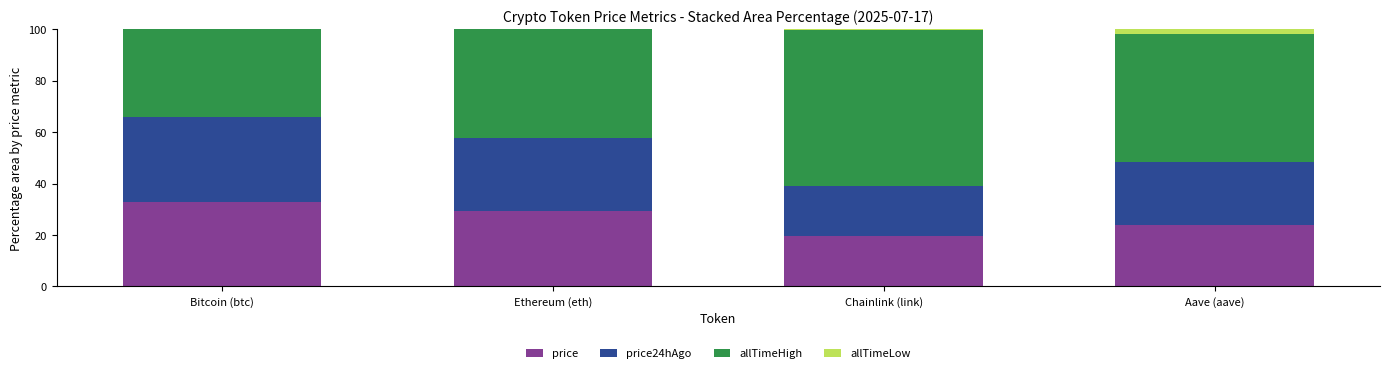

Are the bars grouped side by side (vs. stacked)?

No